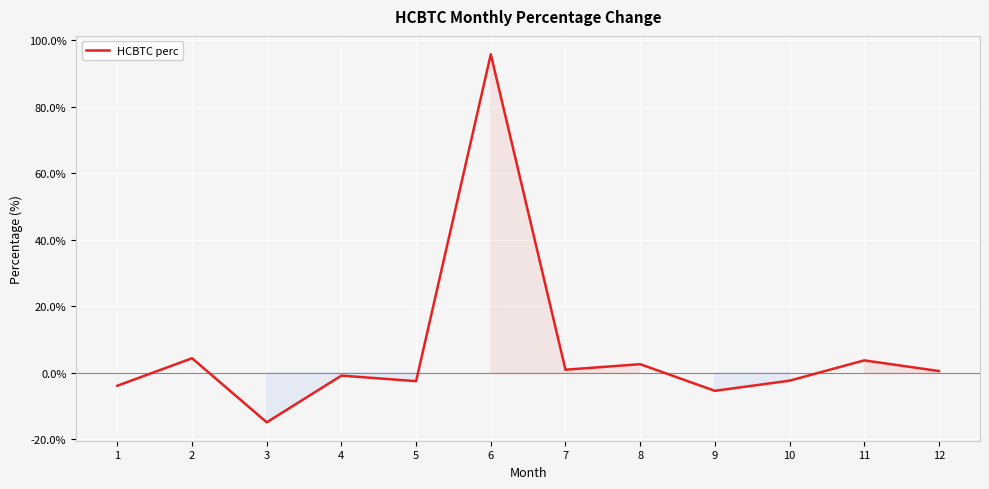

How many lines are shown in the chart?

1